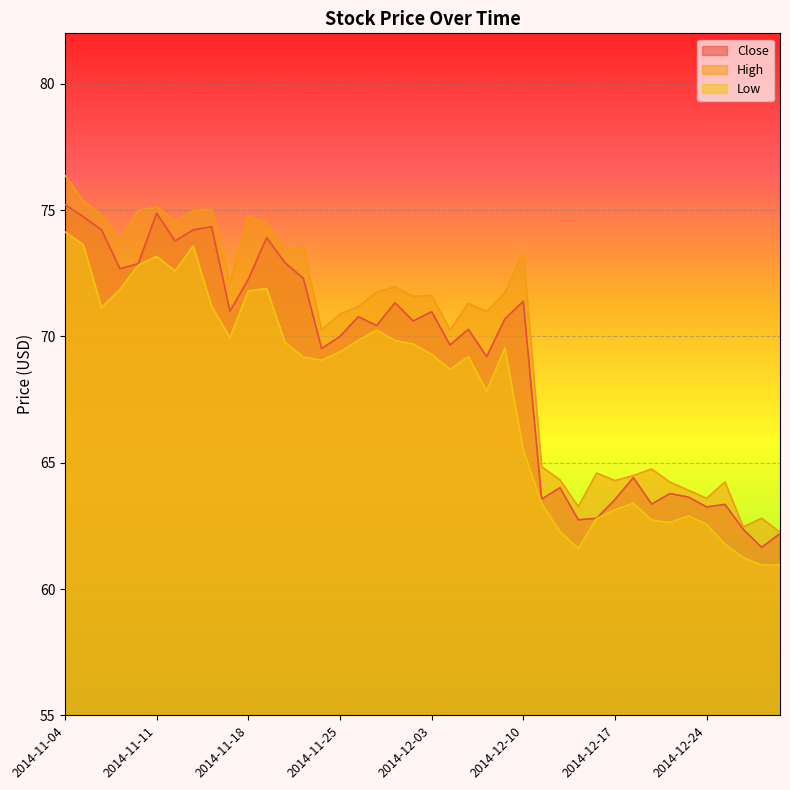

Where is the first local maximum for Low?

2014-11-11